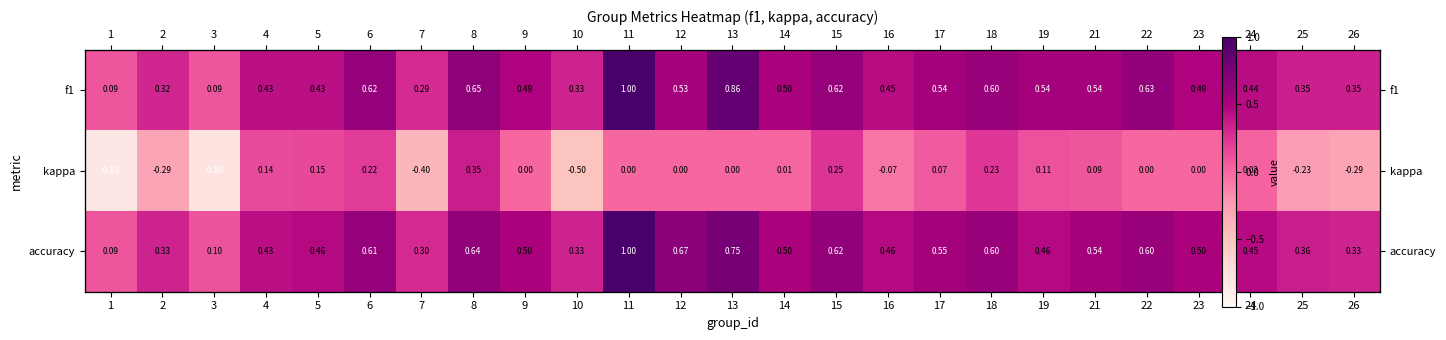

True or false: accuracy has a value of 0.0 at 3.

False